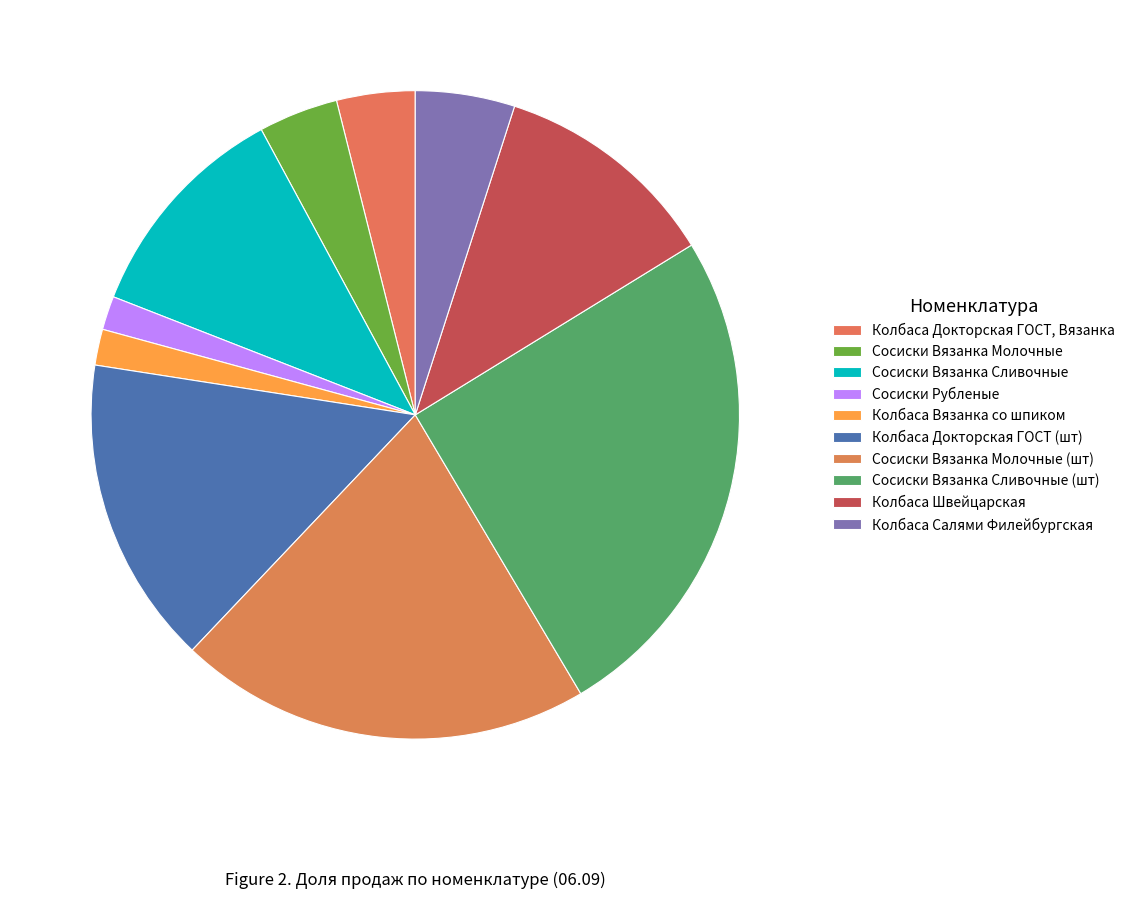

Which slice is the smallest?

Сосиски Рубленые